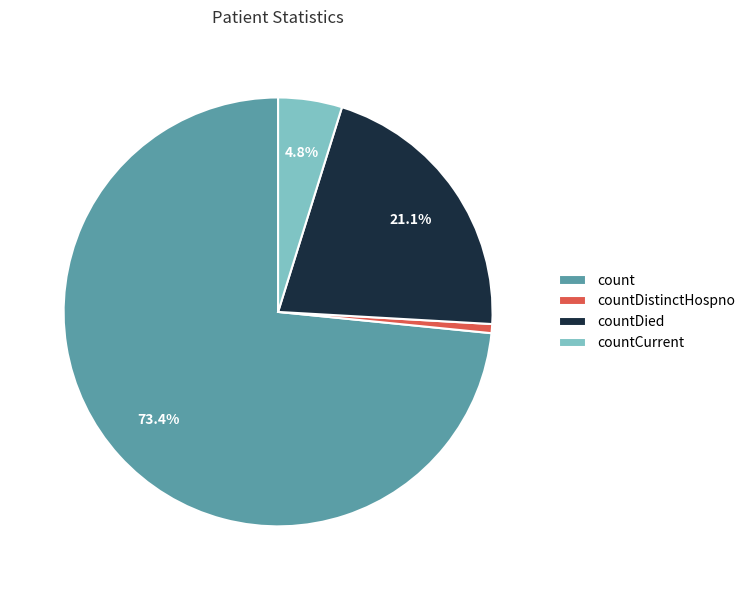

Is it true that countDied is 21% of the pie?

True